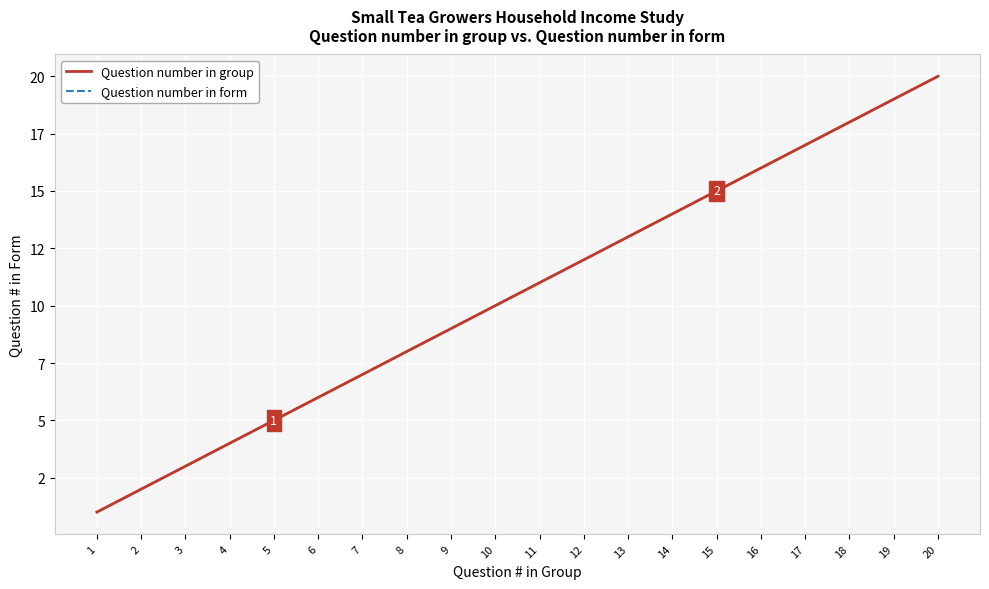

True or false: Question number in form has a value of 2 at 5.

False